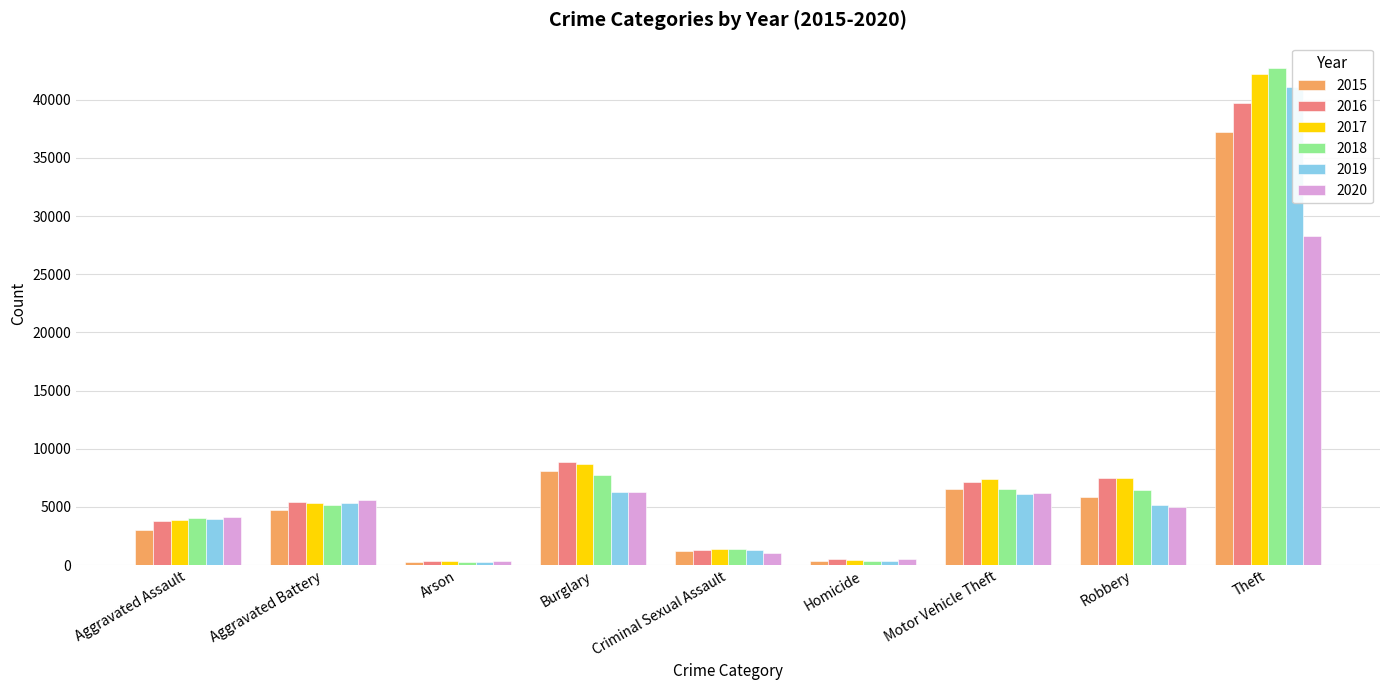

What is the greatest value displayed?

42781